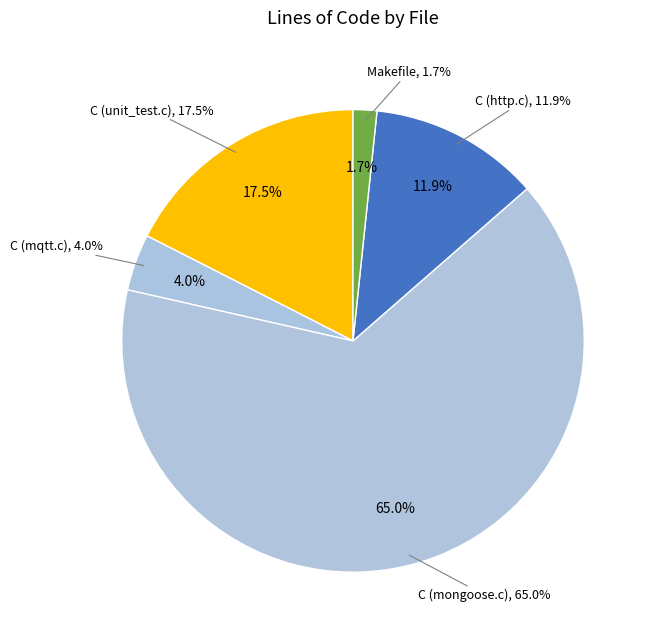

Which slice represents more than half of the pie?

C (mongoose.c)